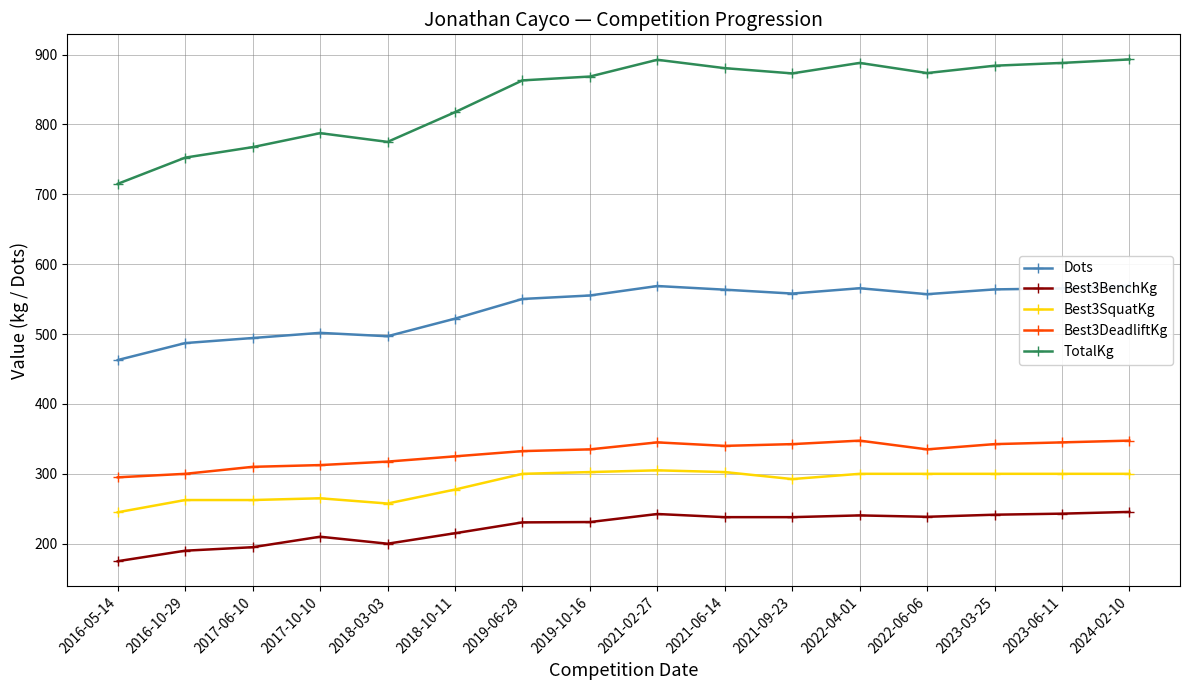

What is the smallest value displayed?

175.0